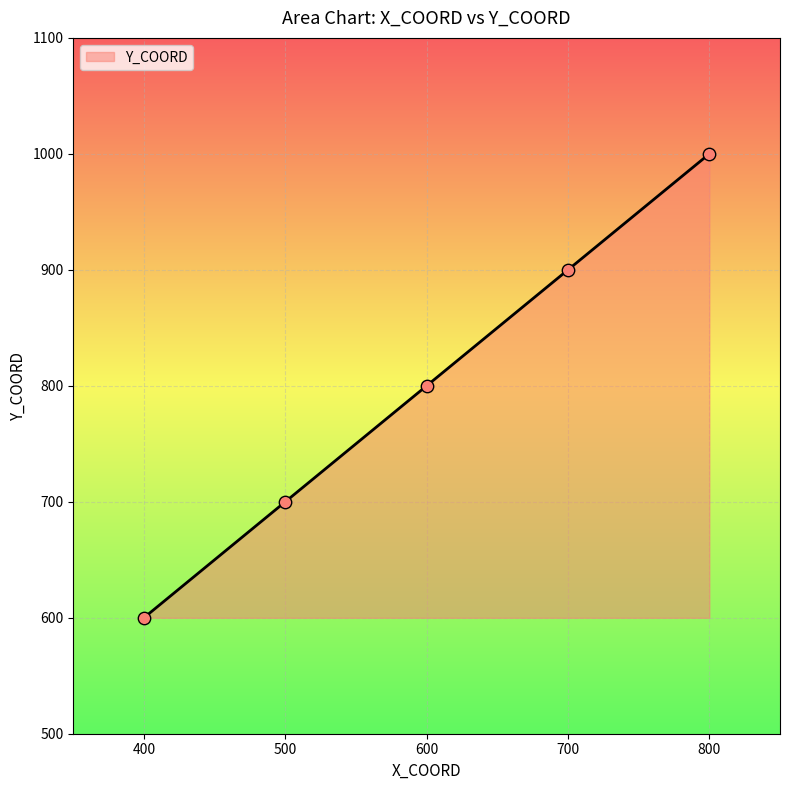

Which has a higher value, 500 or 400?

500